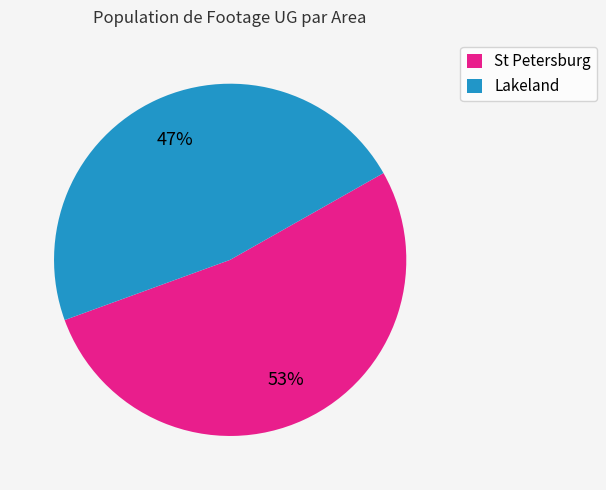

To the nearest percent, what percentage of the pie is St Petersburg?

53%